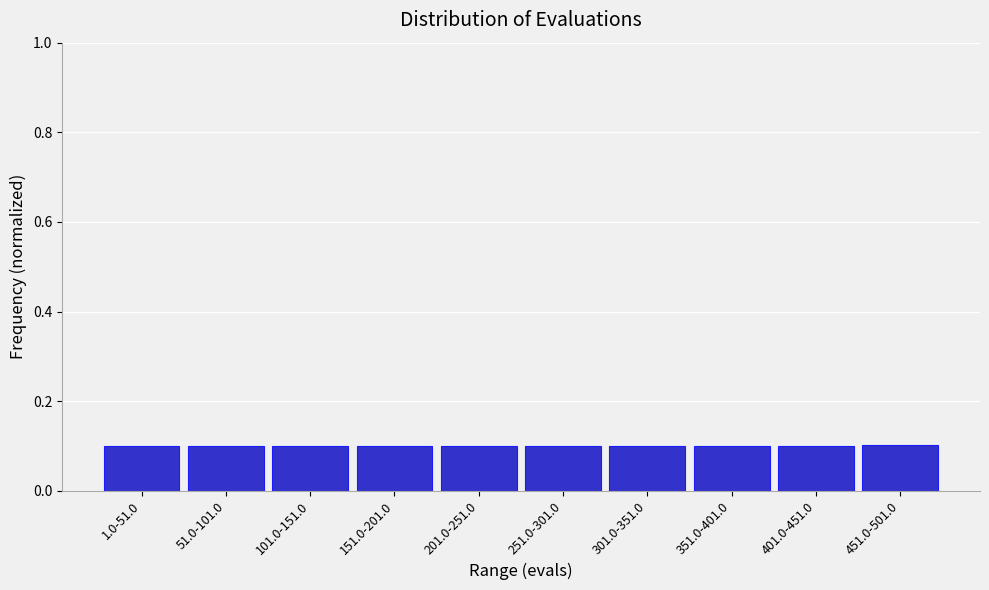

Reading right to left, list all the values displayed in this chart.

0.1	0.1	0.1	0.1	0.1	0.1	0.1	0.1	0.1	0.1